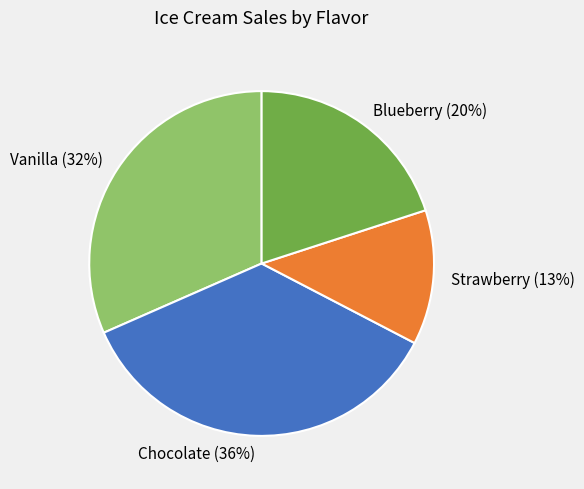

Rank the categories by value from lowest to highest.

Strawberry, Blueberry, Vanilla, Chocolate